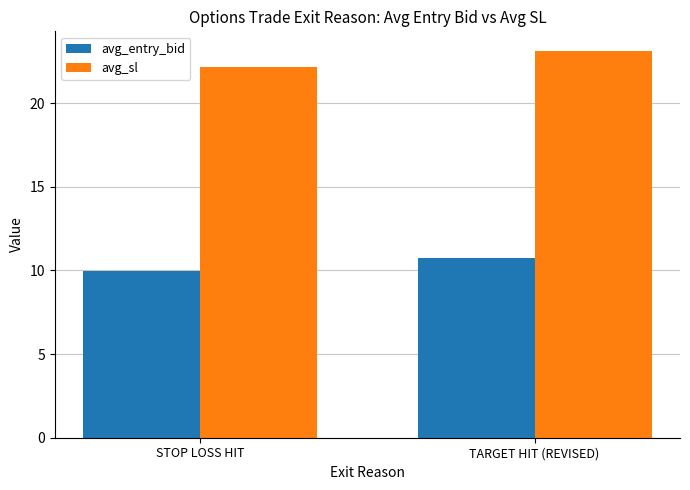

At how many categories does at least one series exceed 18?

2